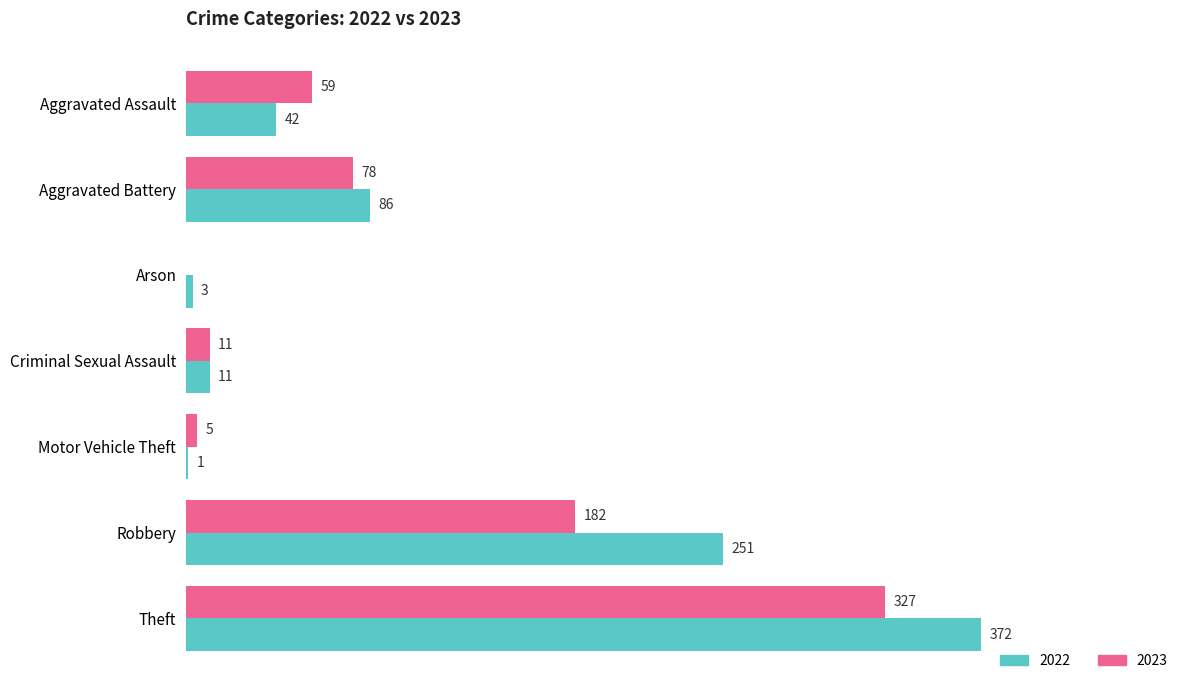

At which category is the sum across all series the highest?

Theft